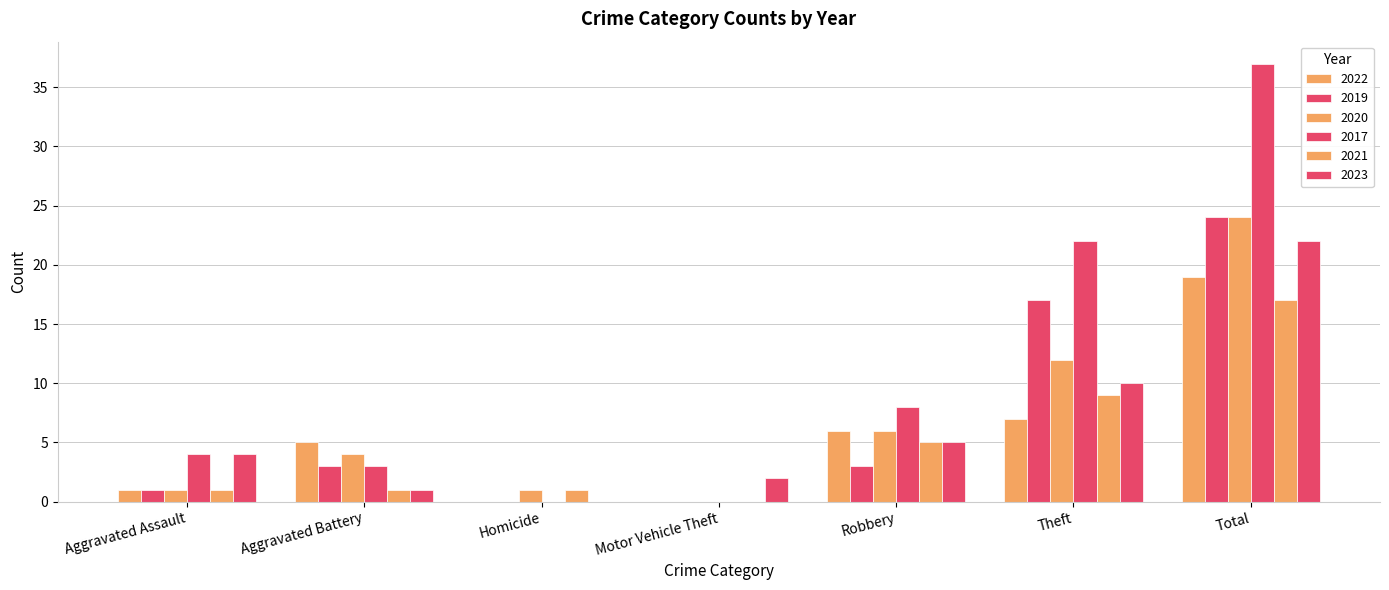

Are the bars grouped side by side (vs. stacked)?

Yes